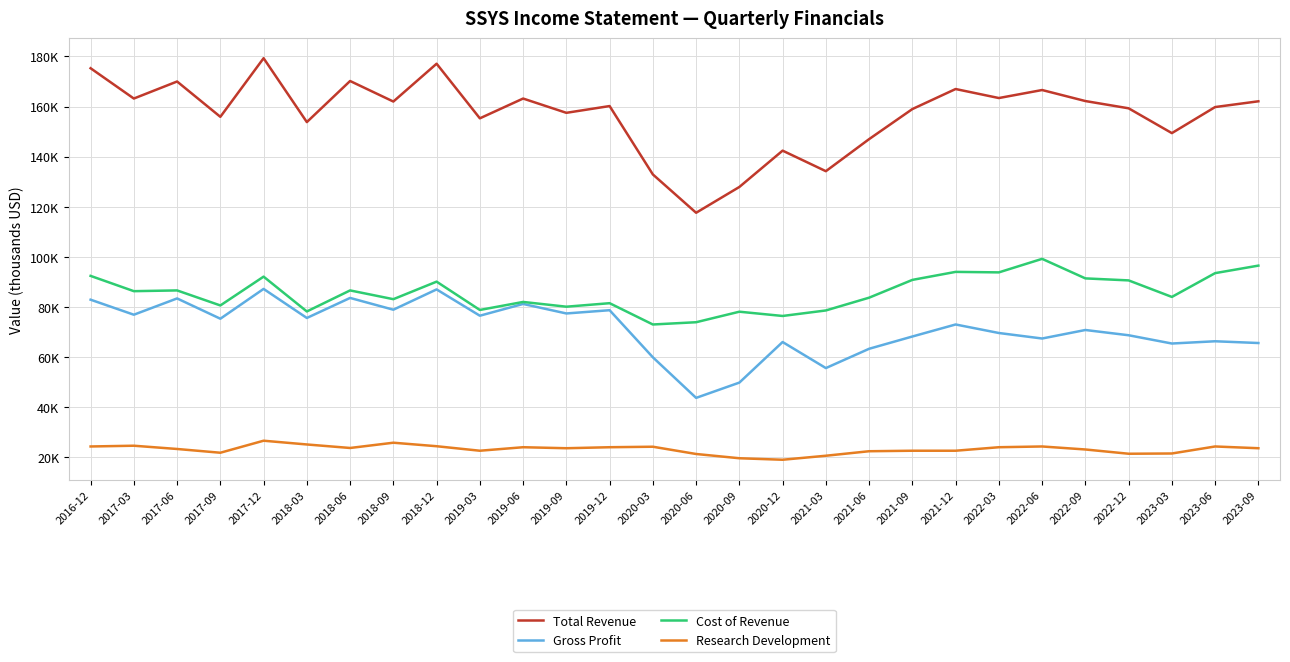

Which series changed the most between 2020-12 and 2021-12?

Total Revenue